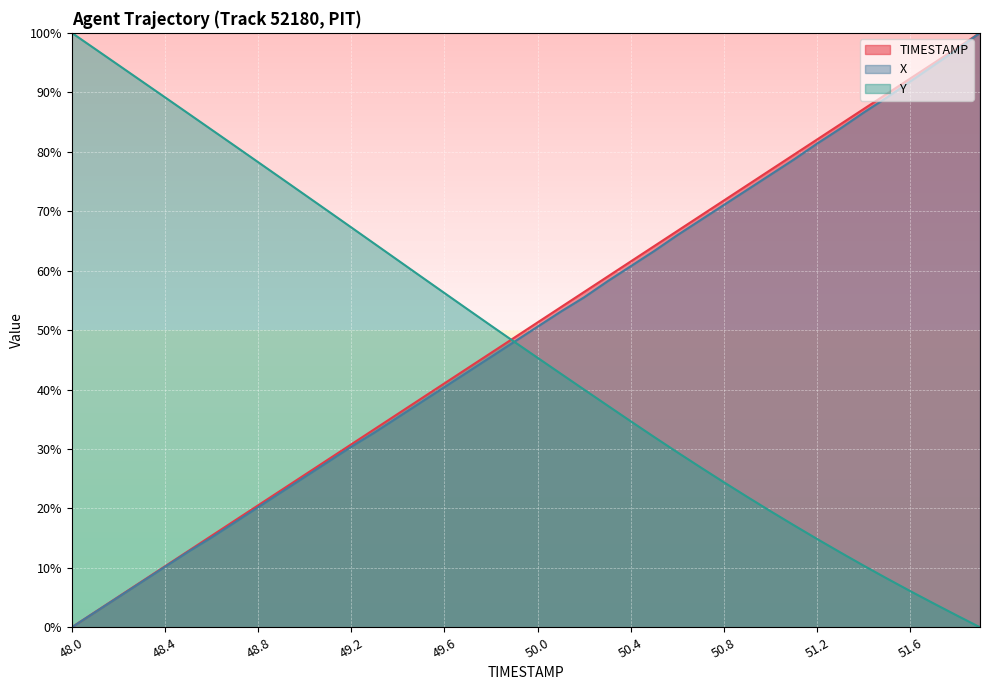

At which label does Y first exceed 48?

48.0